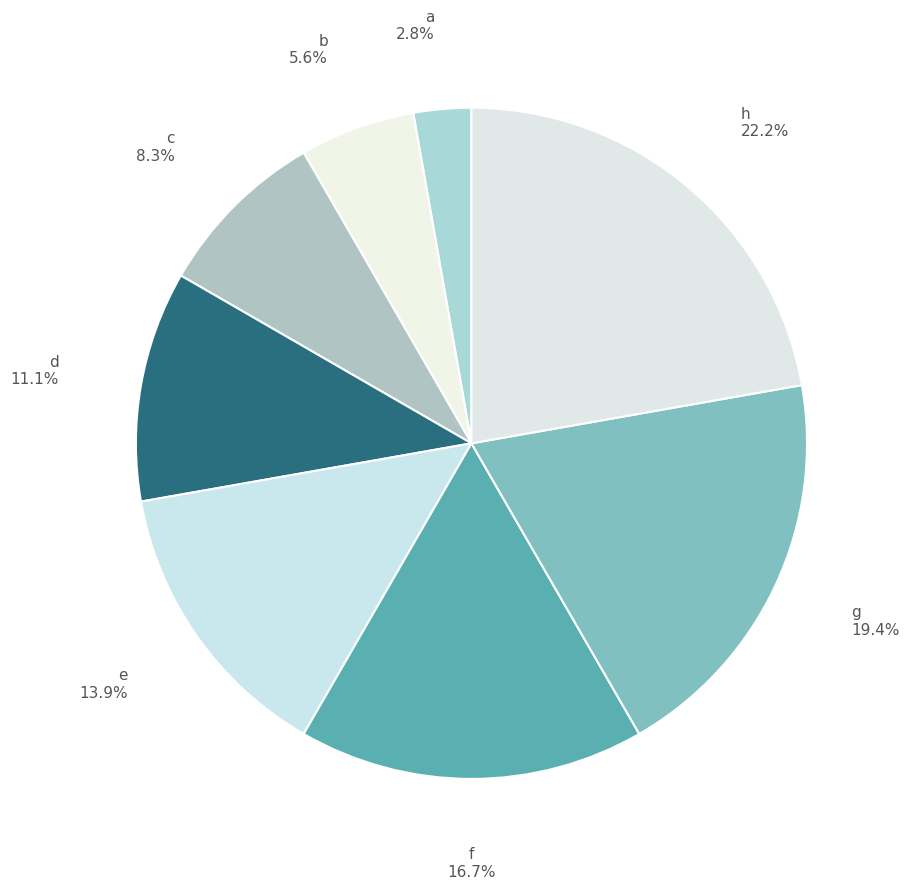

True or false: e accounts for 20% of the total.

False